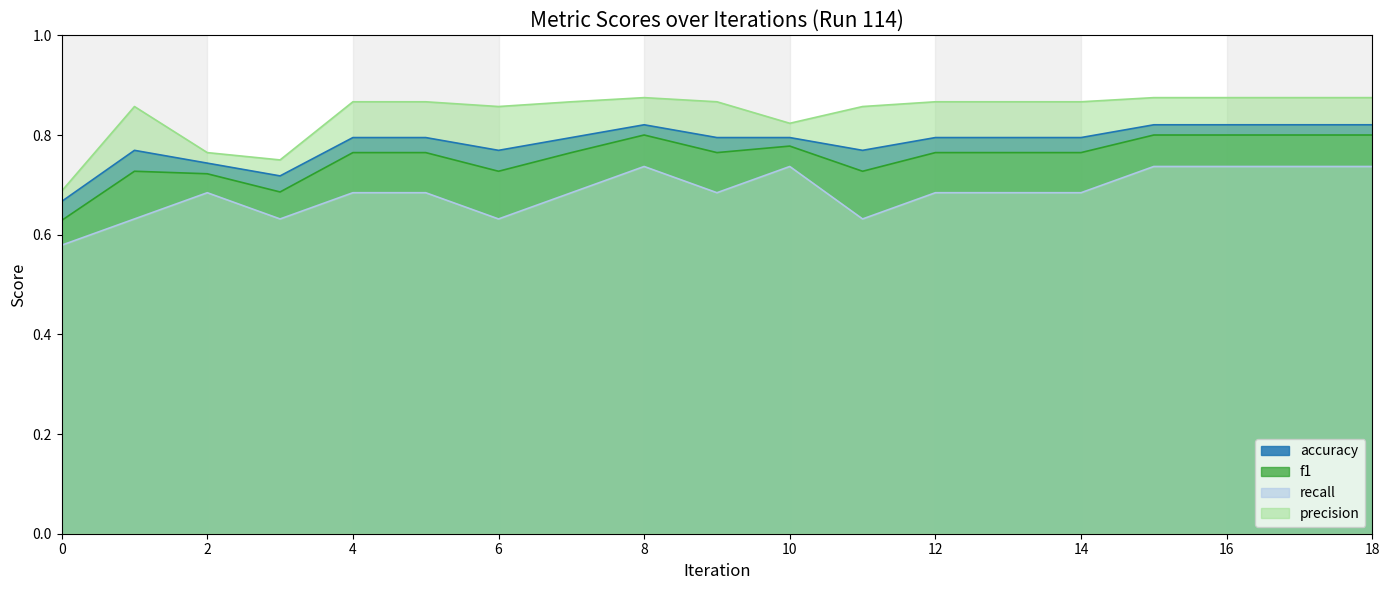

What is the sum of the precision values at 4 and 7?

1.7